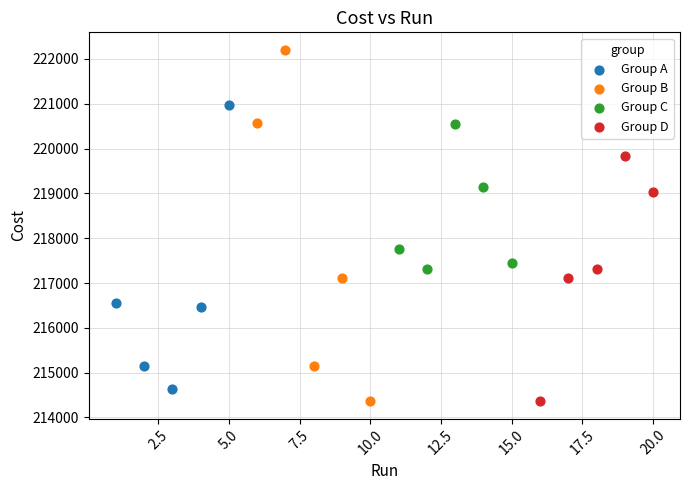

Which series contains the highest Y value?

Group B